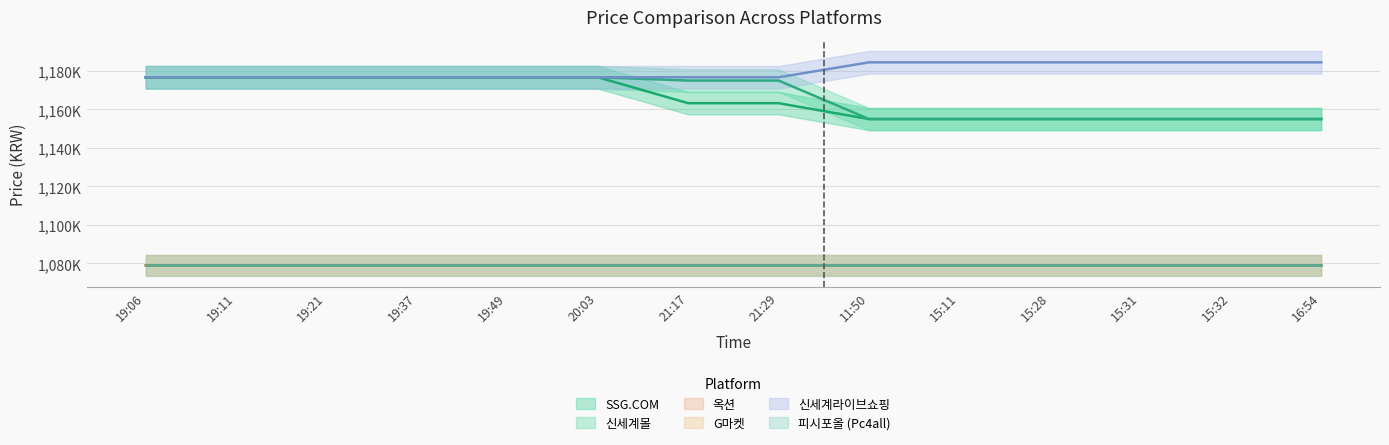

Does the chart have visible grid lines?

Yes